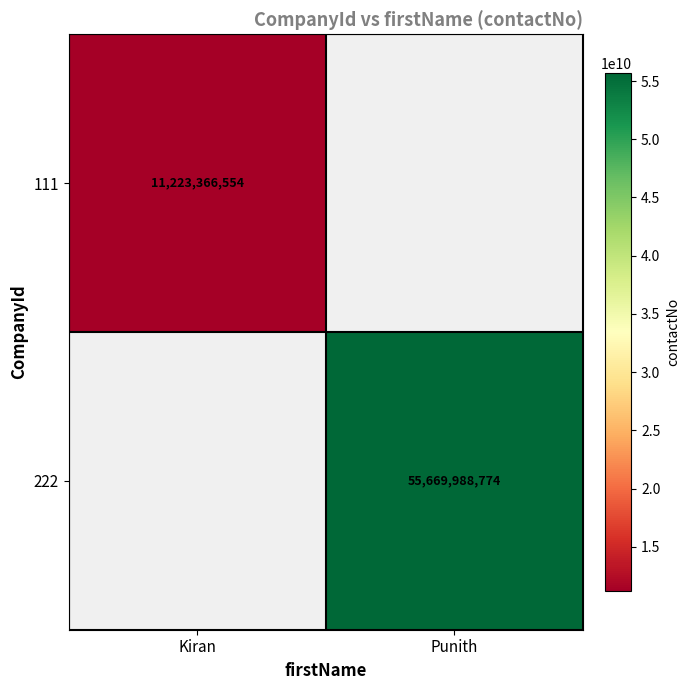

Between Kiran and Punith, which is larger?

Punith